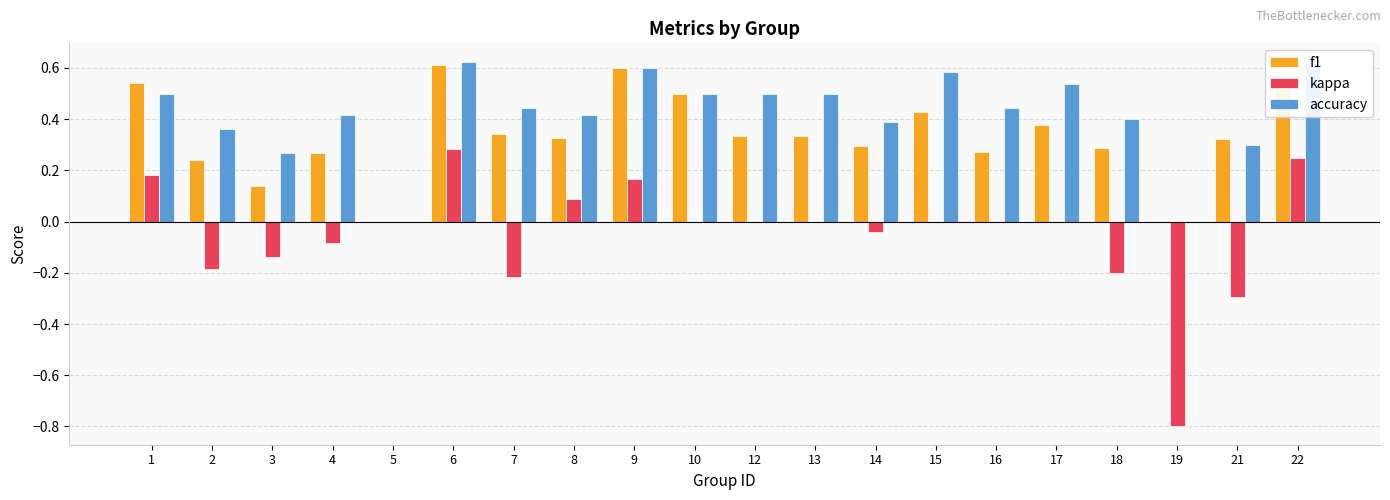

What is the difference between the highest and lowest values at 22?

0.4